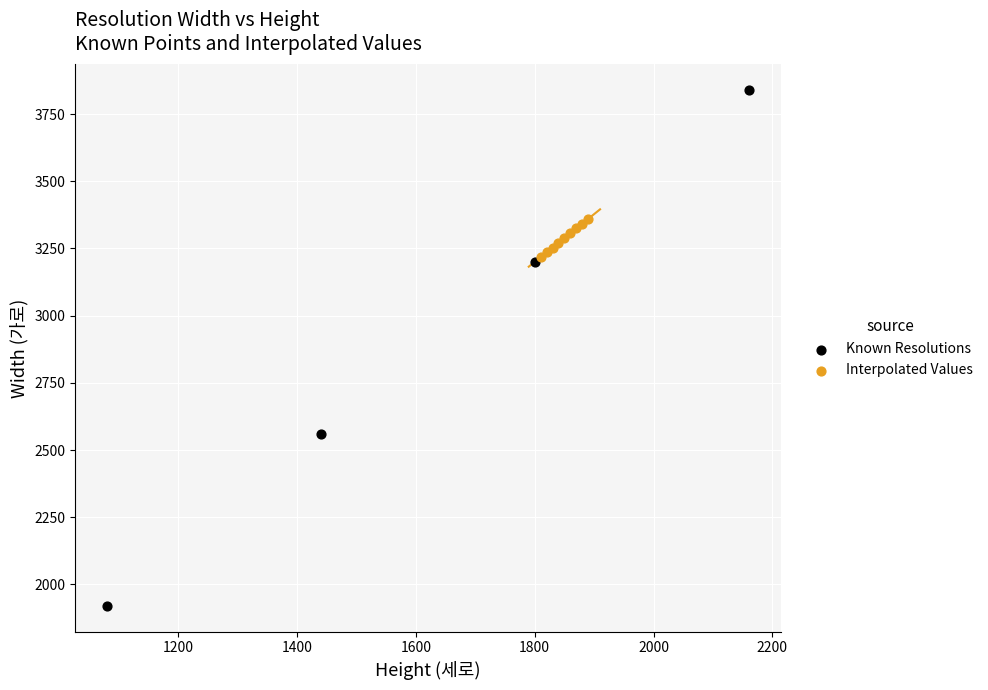

Which series contains the lowest Y value?

Known Resolutions